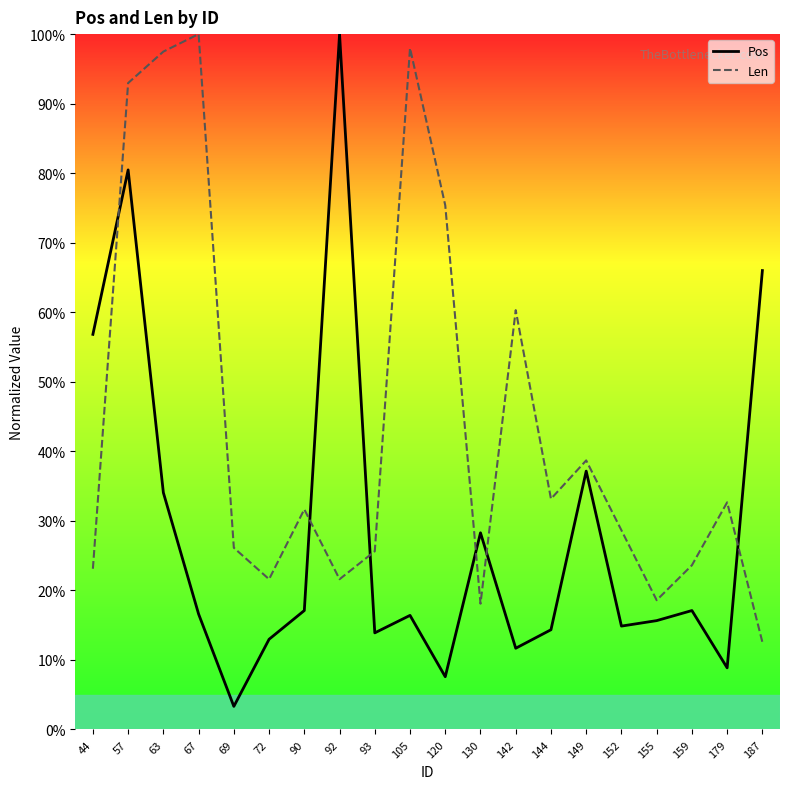

What is the difference between the maximum and second lowest values in the Pos series?

92.4